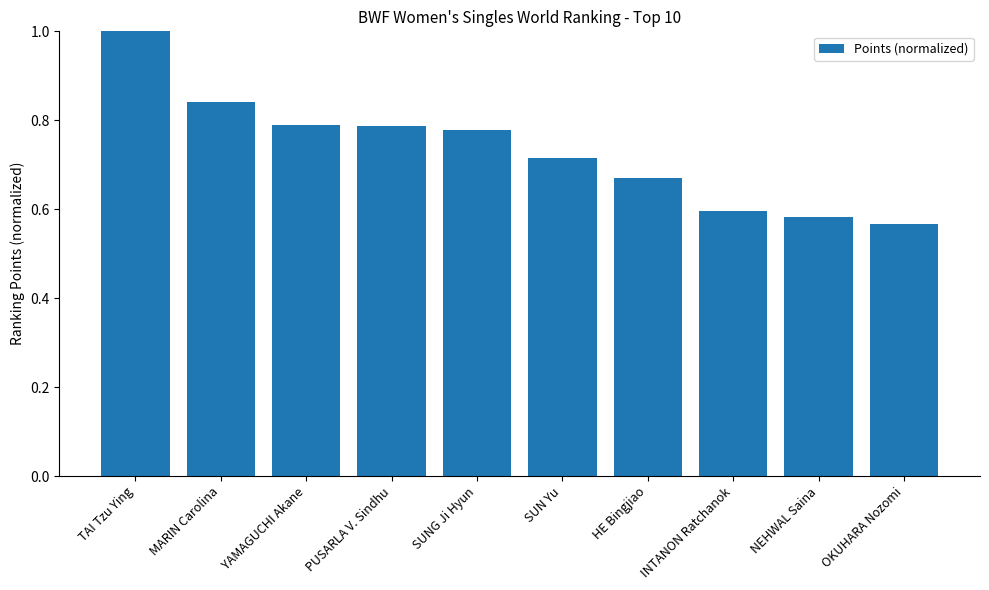

What position from the right is NEHWAL Saina?

2